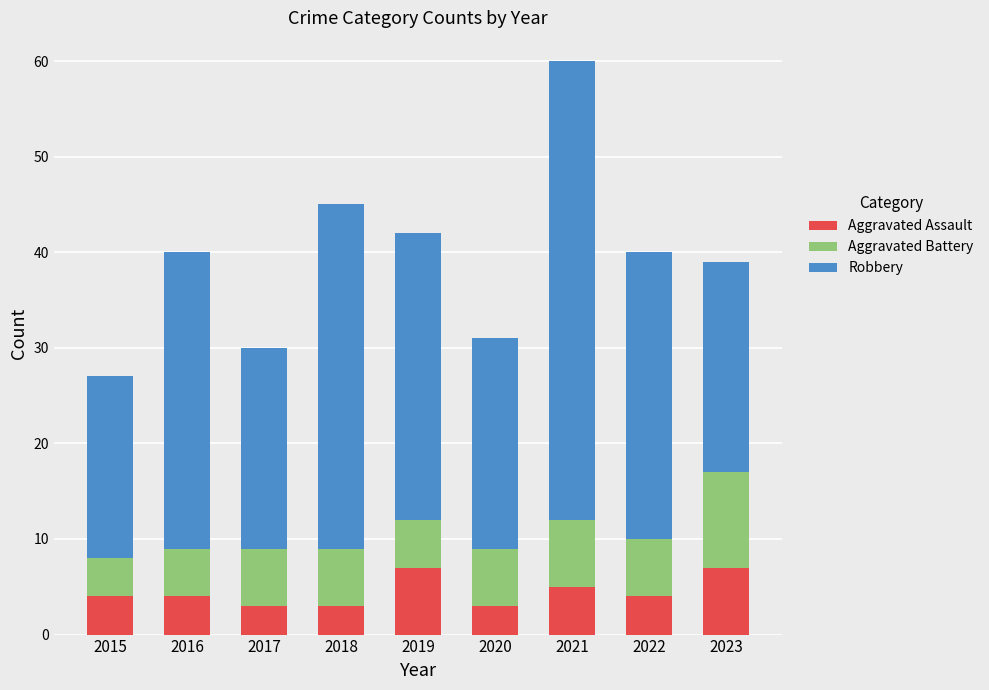

What is the average value of the Aggravated Assault series?

4